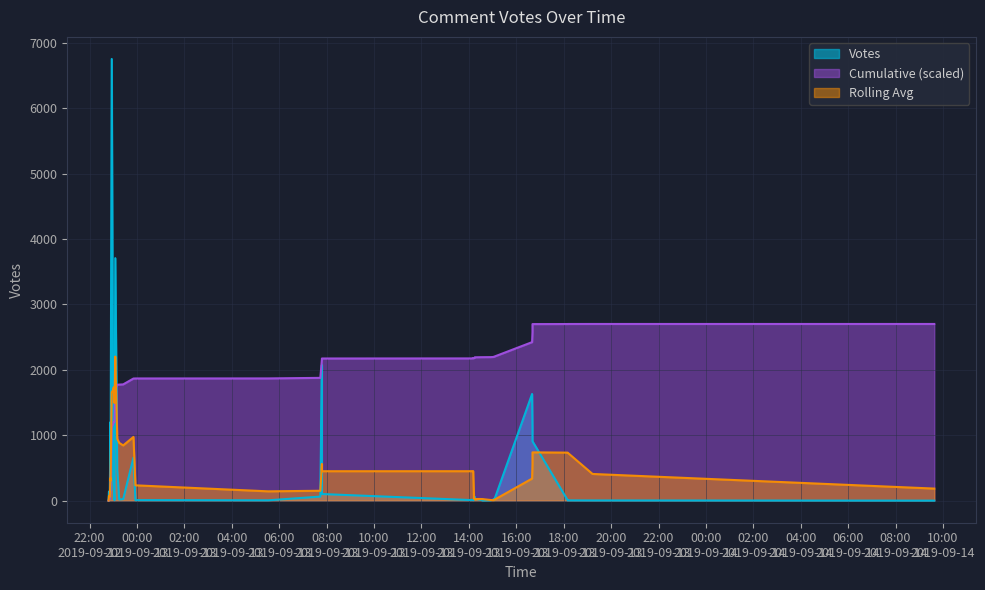

What is the sum of all values?

19835